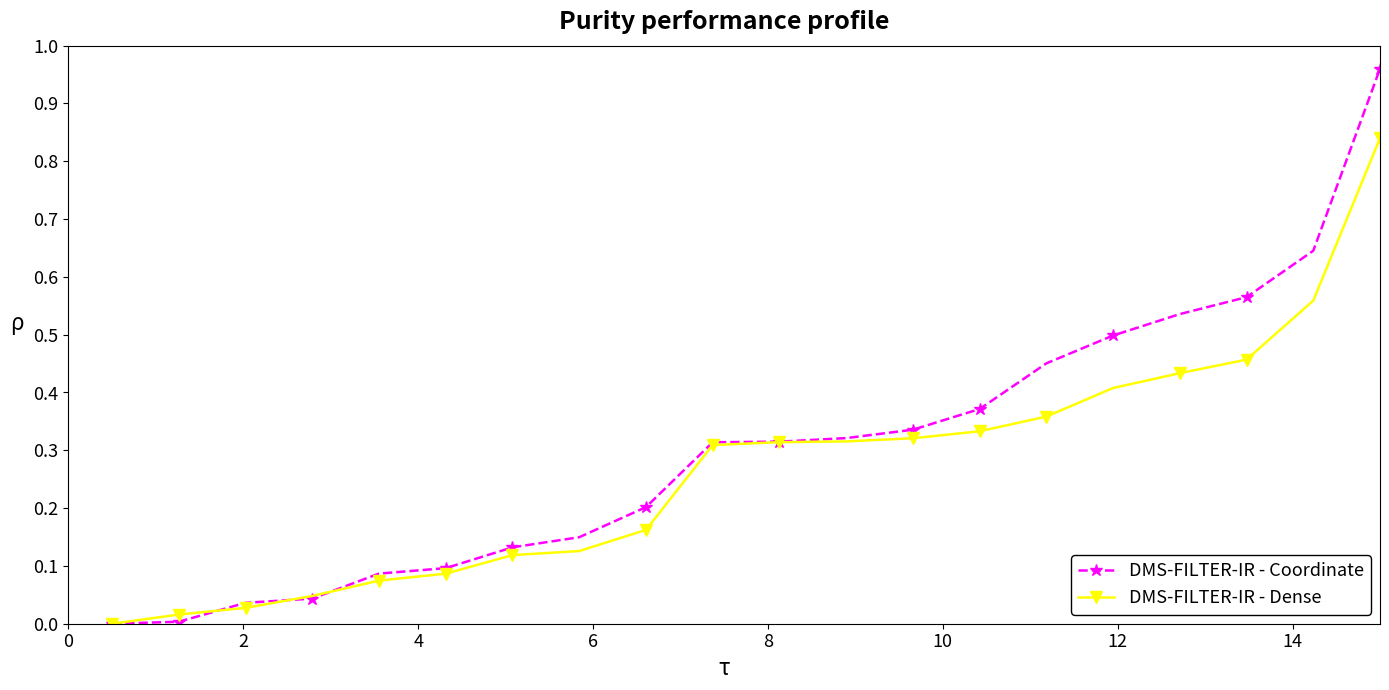

Rank the series by their maximum value, from highest to lowest.

DMS-FILTER-IR - Coordinate, DMS-FILTER-IR - Dense